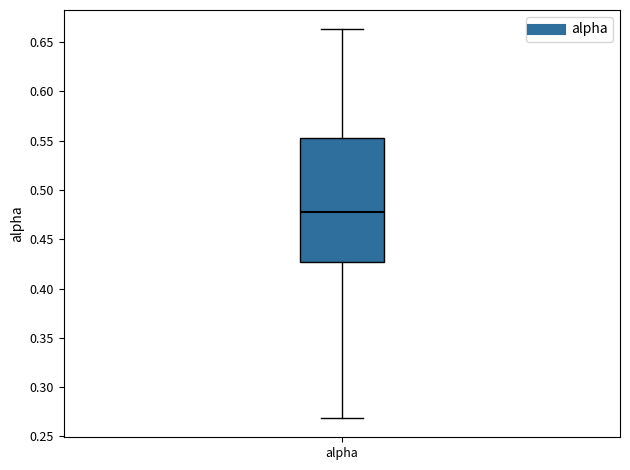

Read this box plot against the y-axis: the position of the median line, the range covered by the box, and the ends of both whiskers. The values are not printed on the chart, so give them approximately, as read against the axis.

median 0.480, box 0.425 to 0.555, whiskers 0.270 to 0.665